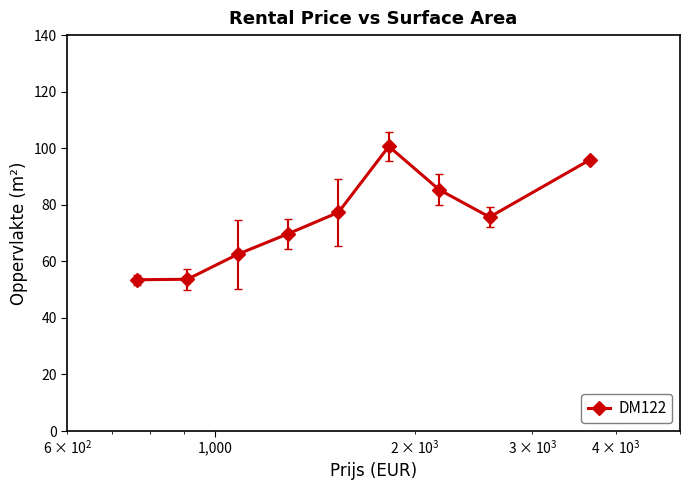

What is the smallest value displayed?

53.5